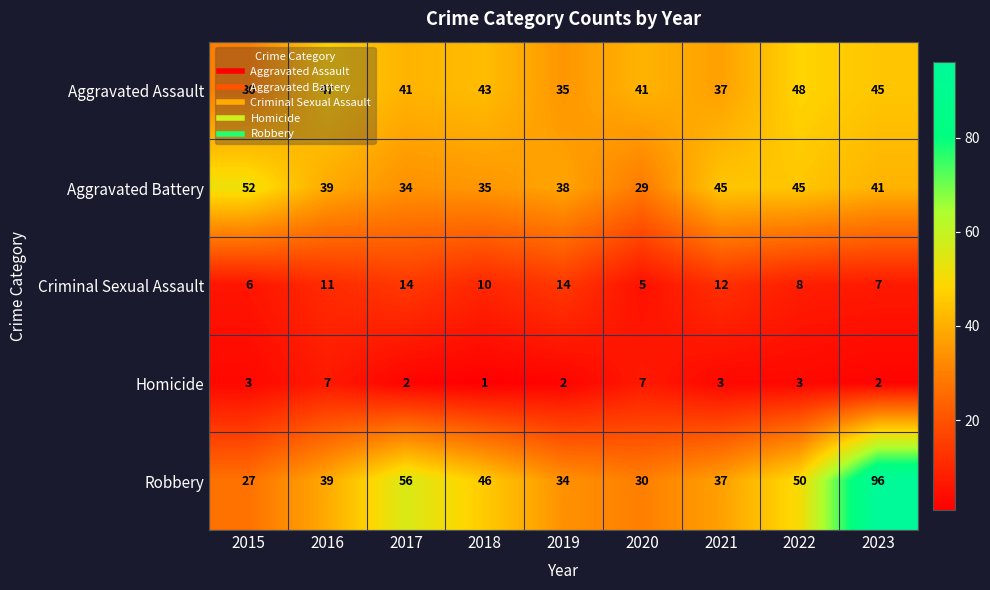

Where does the Aggravated Assault series first go above 41?

2016